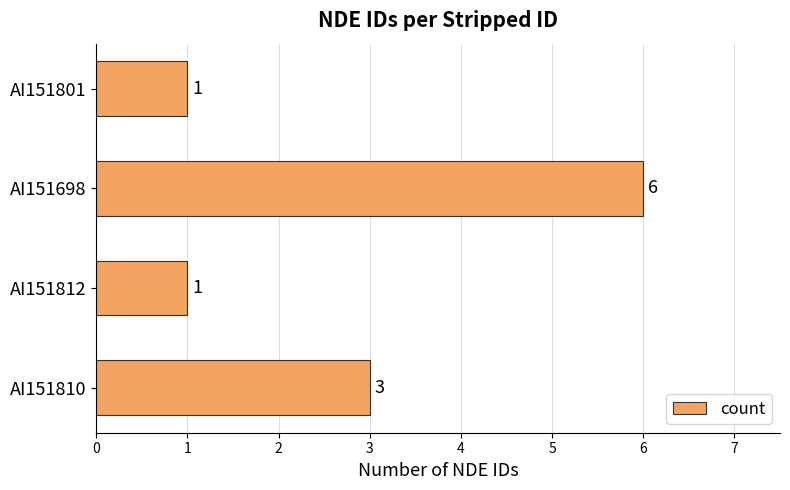

True or false: the data shows 6 at AI151698.

True